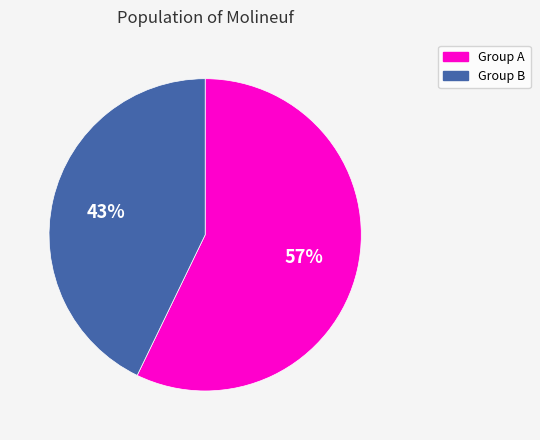

Does any single category account for the majority?

Yes